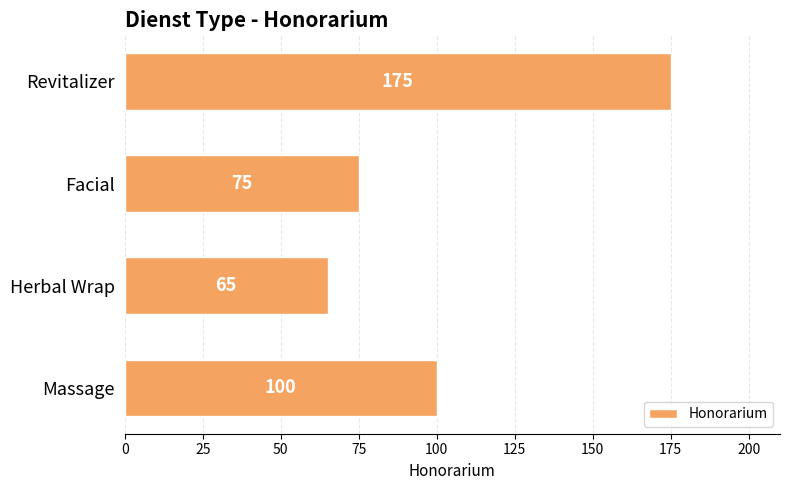

What is the sum of all values?

415